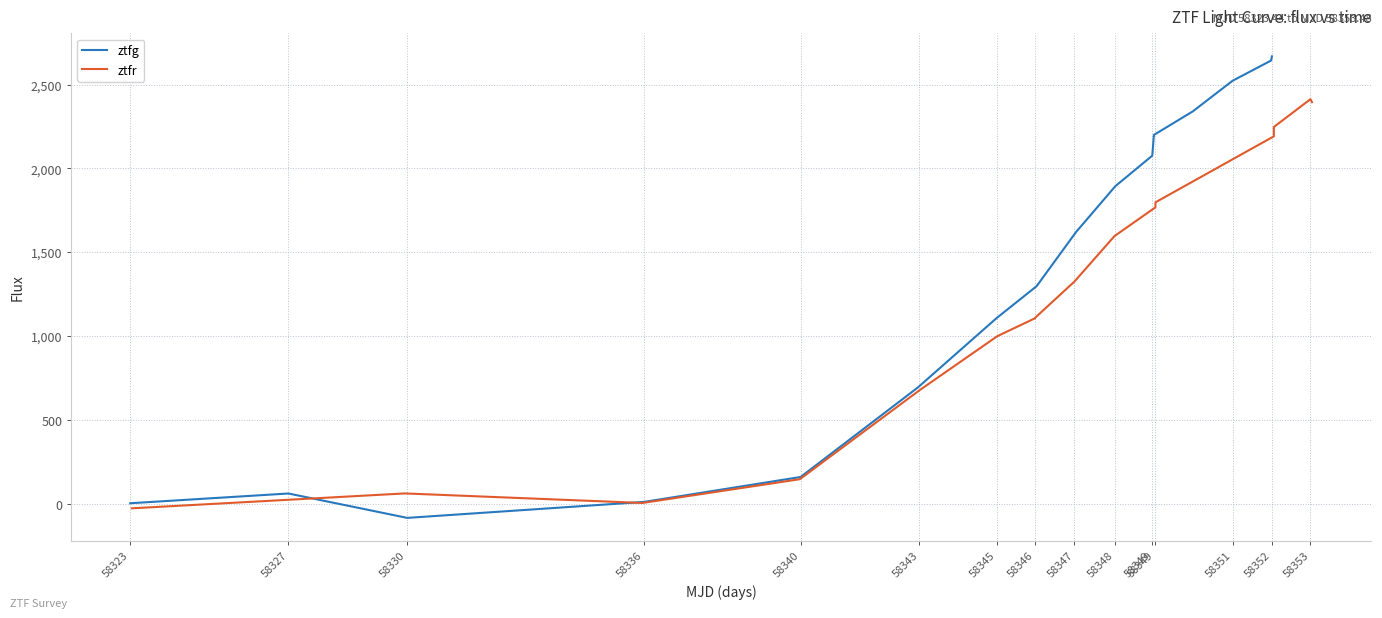

What is the maximum value shown in the chart?

2668.8